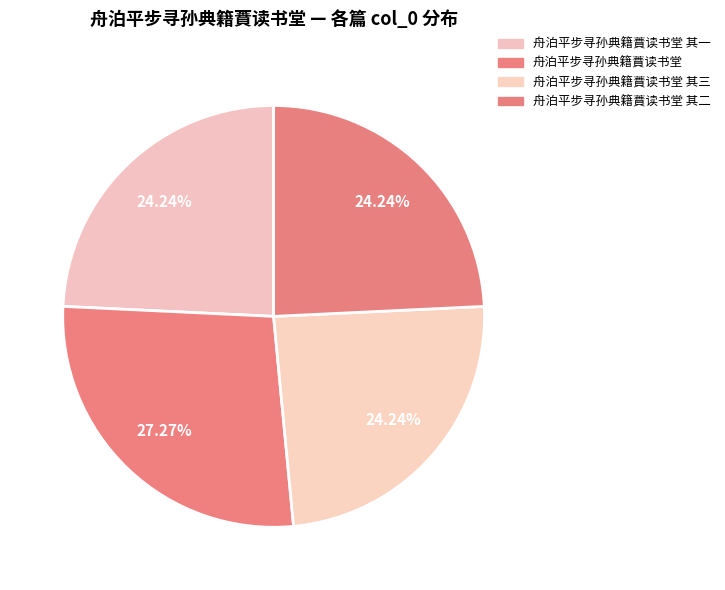

To the nearest percent, what is the average slice percentage?

25%